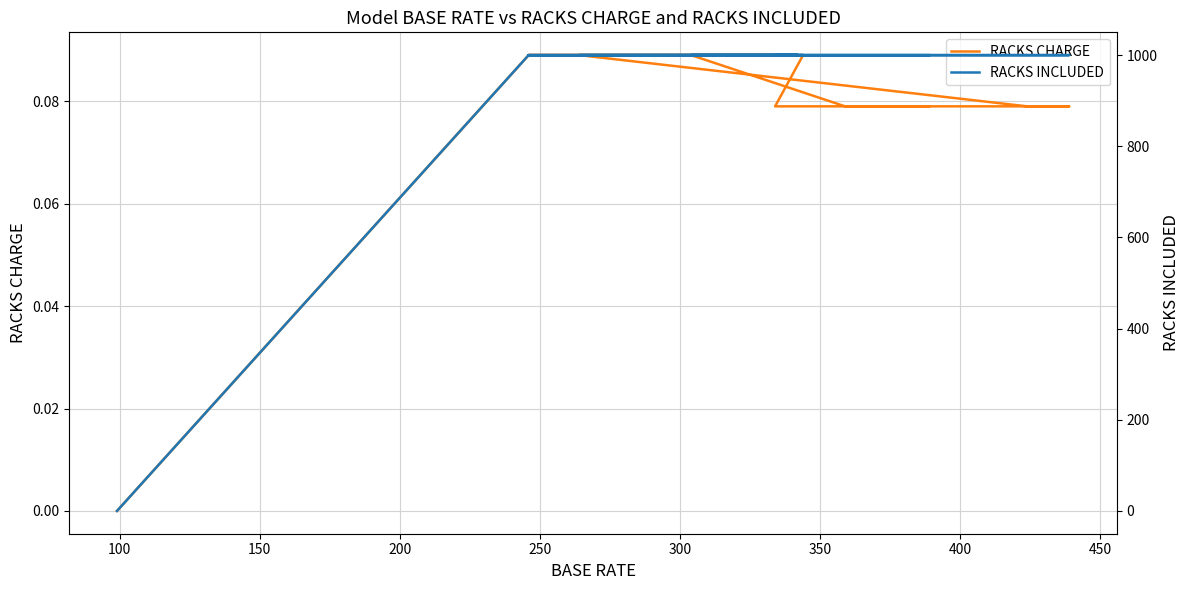

Reading left to right, extract all data points from this chart.

RACKS CHARGE: 0.0	0.1	0.1	0.1	0.1	0.1	0.1	0.1	0.1	0.1	0.1	0.1	0.1	0.1	0.1	0.1	0.1	0.1	0.1	0.1
RACKS INCLUDED: 0.0	1000.0	1000.0	1000.0	1000.0	1000.0	1000.0	1000.0	1000.0	1000.0	1000.0	1000.0	1000.0	1000.0	1000.0	1000.0	1000.0	1000.0	1000.0	1000.0